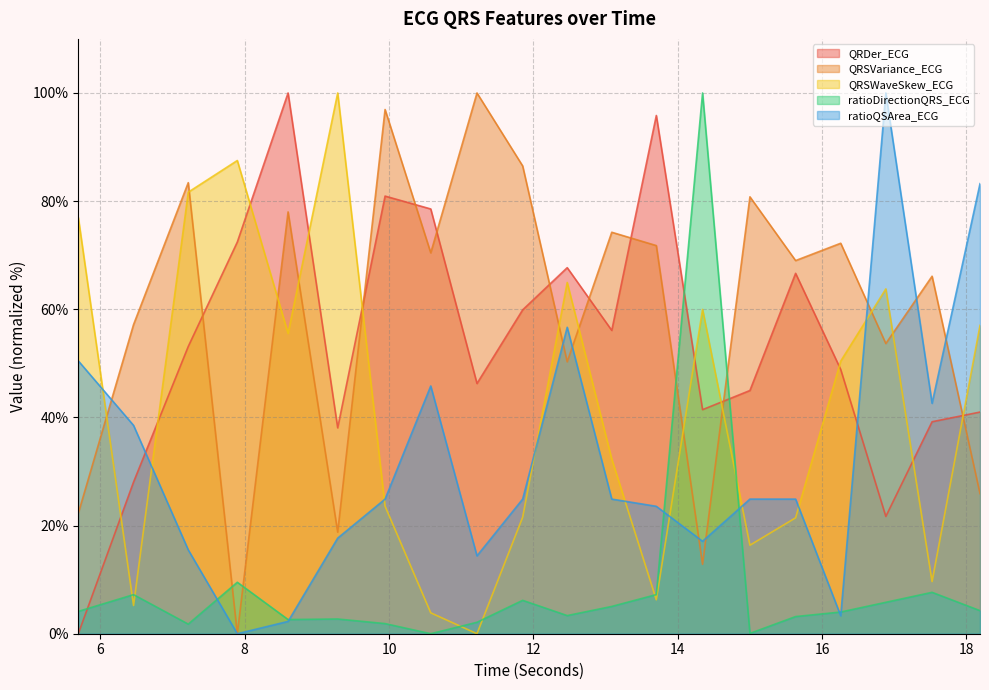

Which series changed the most between 10.578125 and 12.46875?

QRSWaveSkew_ECG